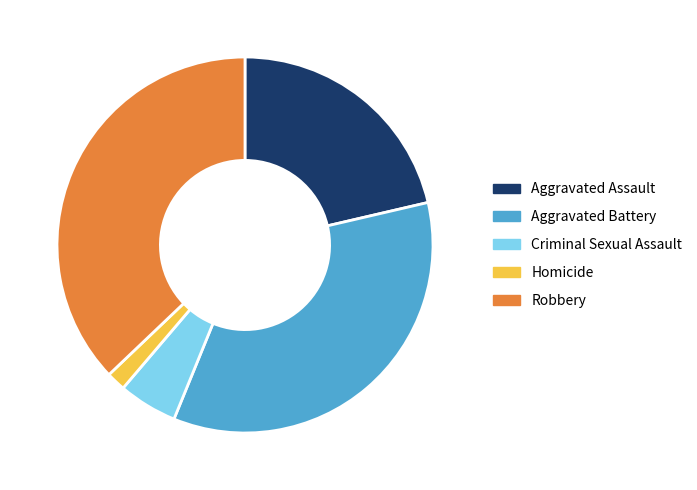

How many slices are in this pie chart?

5